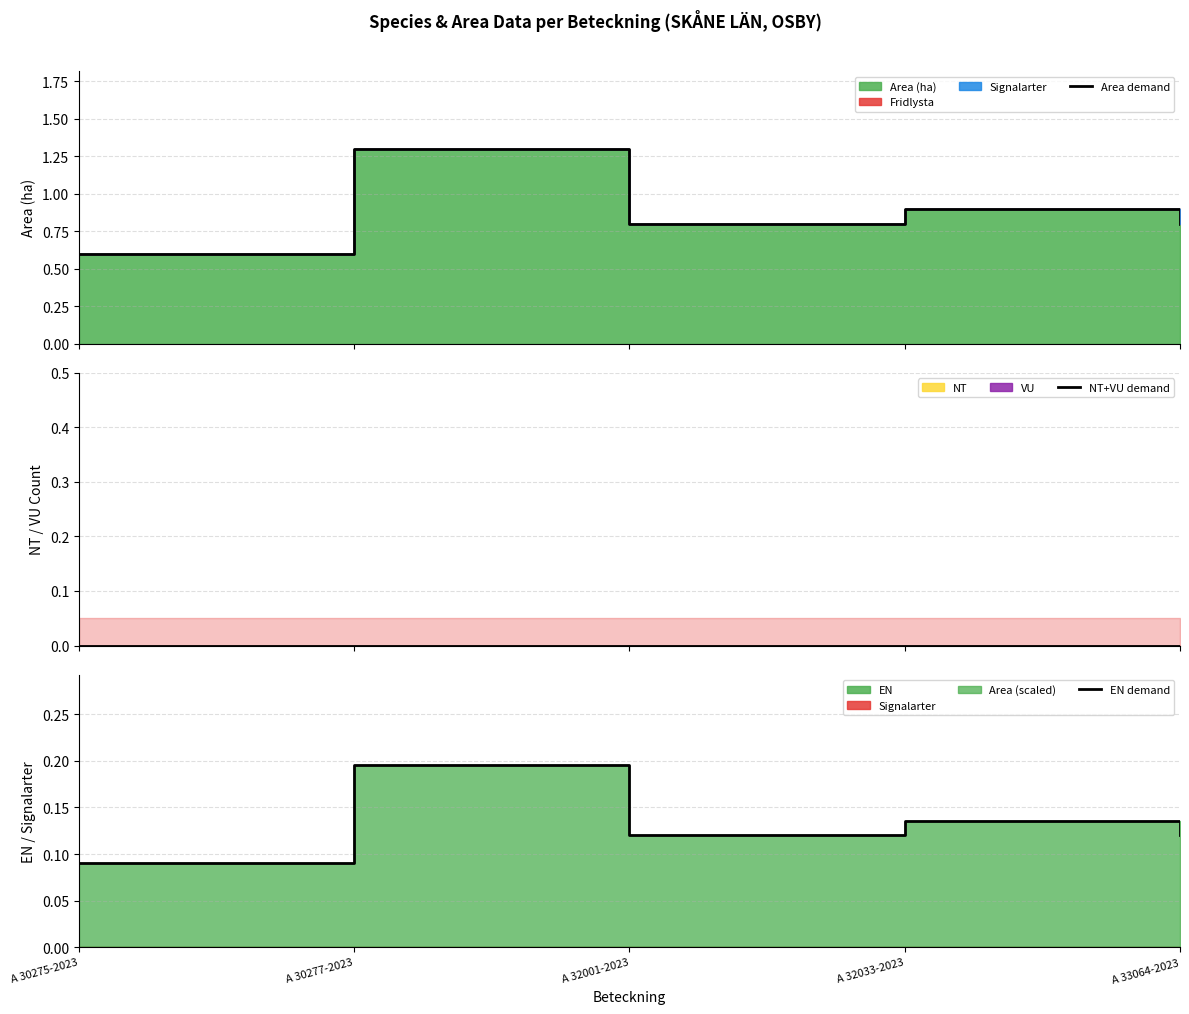

At which category is the sum across all series the highest?

A 30277-2023